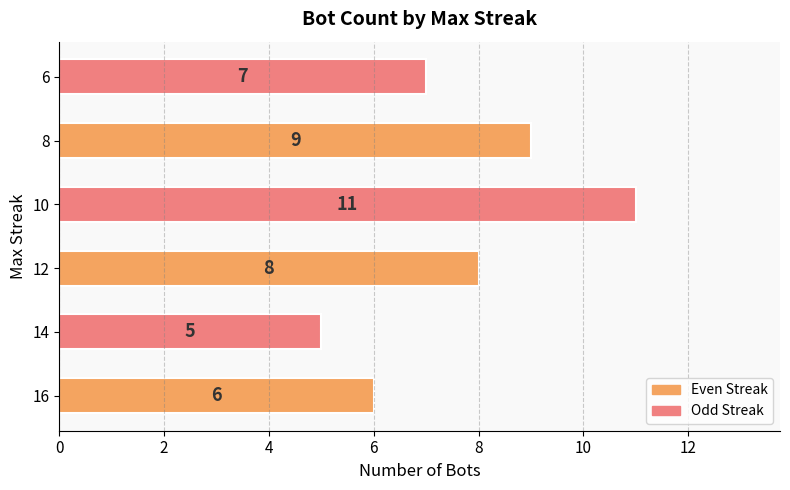

What is the maximum value shown in the chart?

11